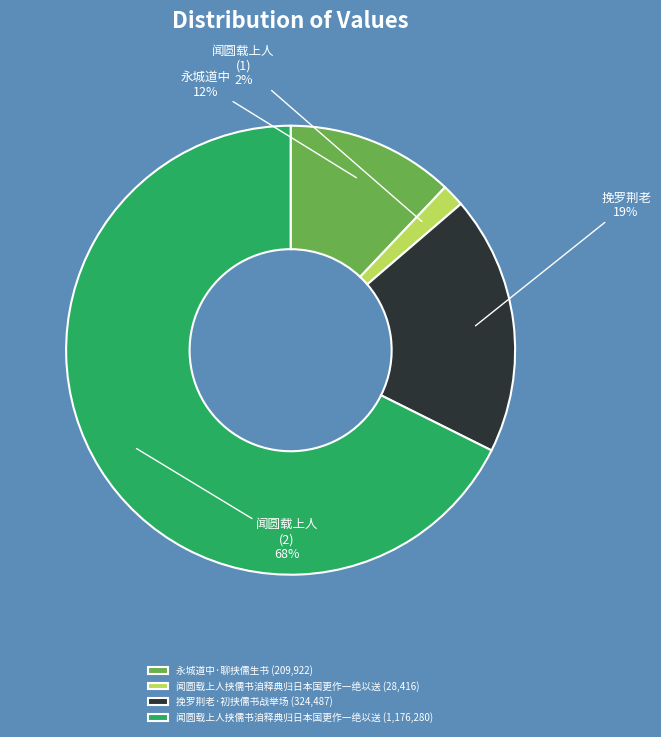

What is the ratio of the value at 闻圆载上人挟儒书洎释典归日本国更作一绝以送 (1,176,280) to the value at 挽罗荆老·初挟儒书战举场 (324,487)?

3.6